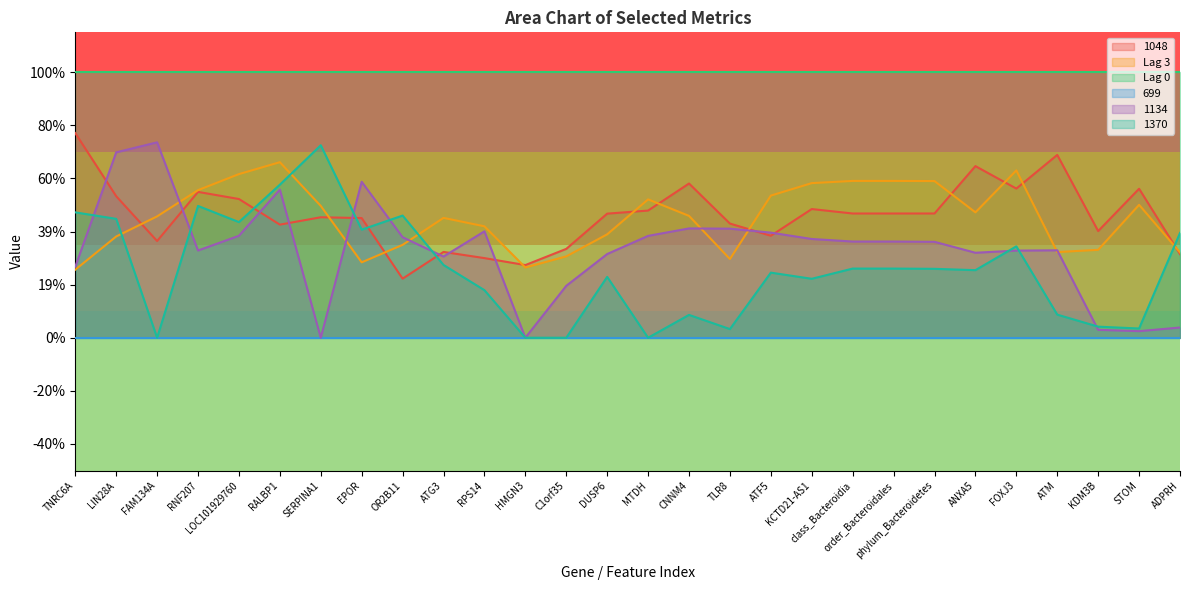

In 1048, how many points are higher than both neighbors (excluding endpoints)?

8